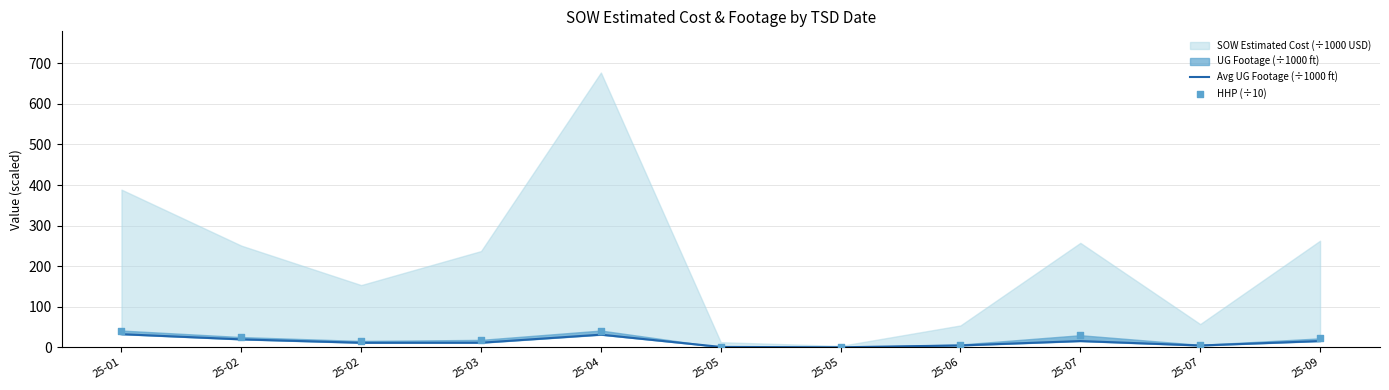

At how many categories does at least one series exceed 6?

8